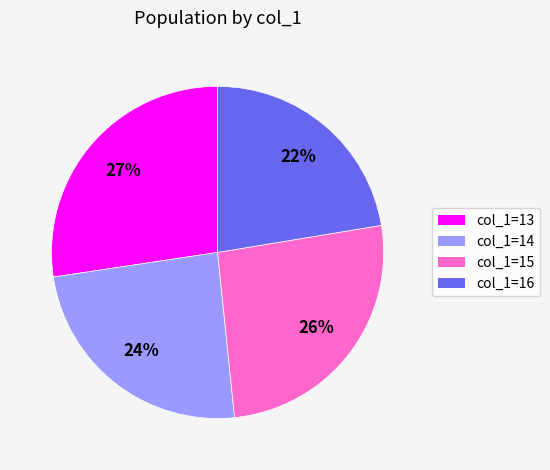

Count the number of slices in the pie.

4